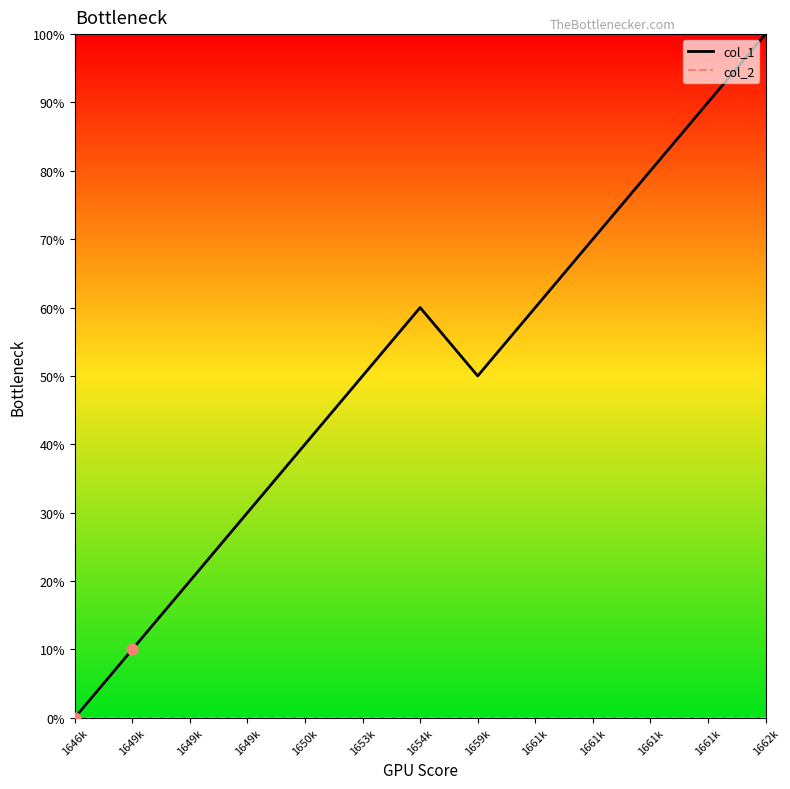

What are all the series names shown in the legend?

col_1, col_2